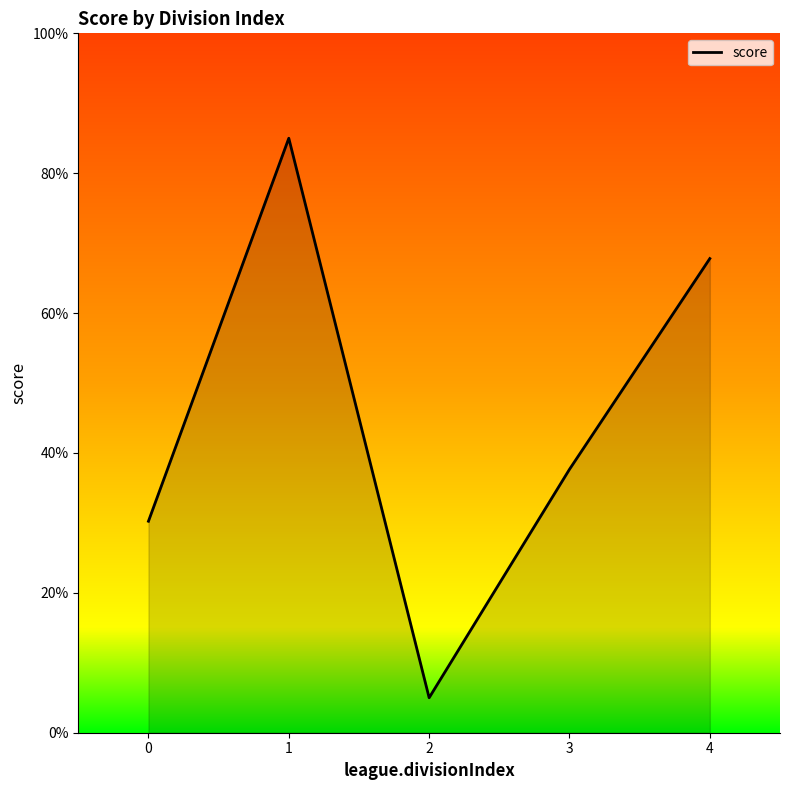

Reading right to left, extract all data points from this chart.

4=67.8	3=37.7	2=5.0	1=85.0	0=30.2